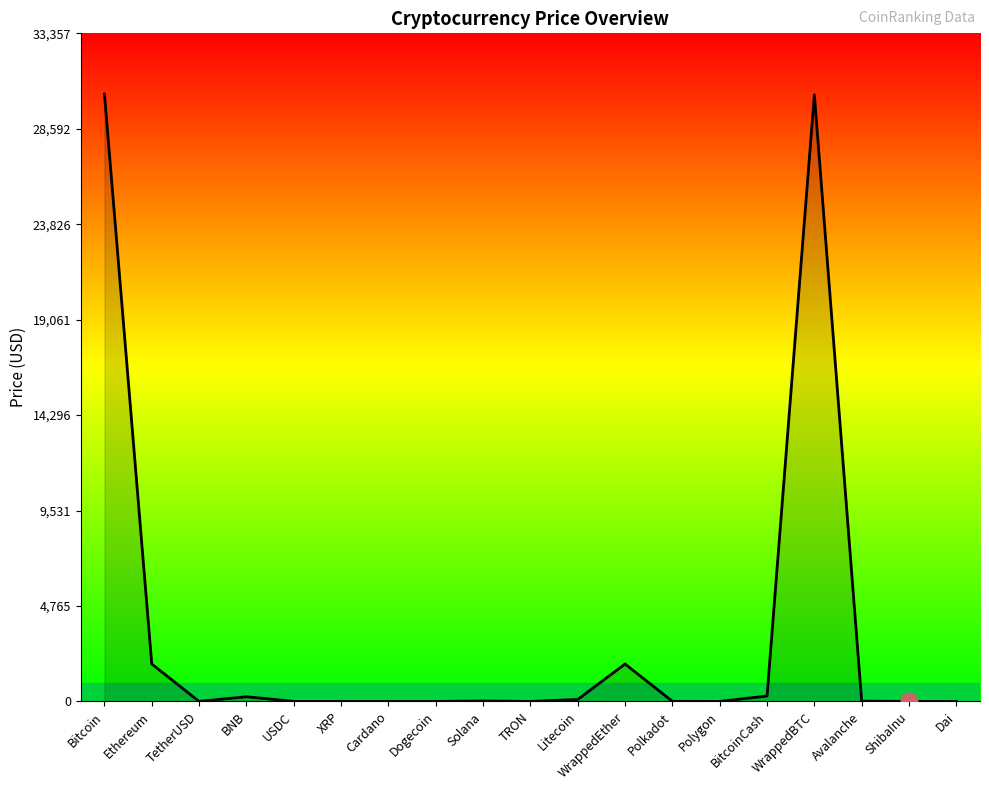

What is the greatest value displayed?

30324.5